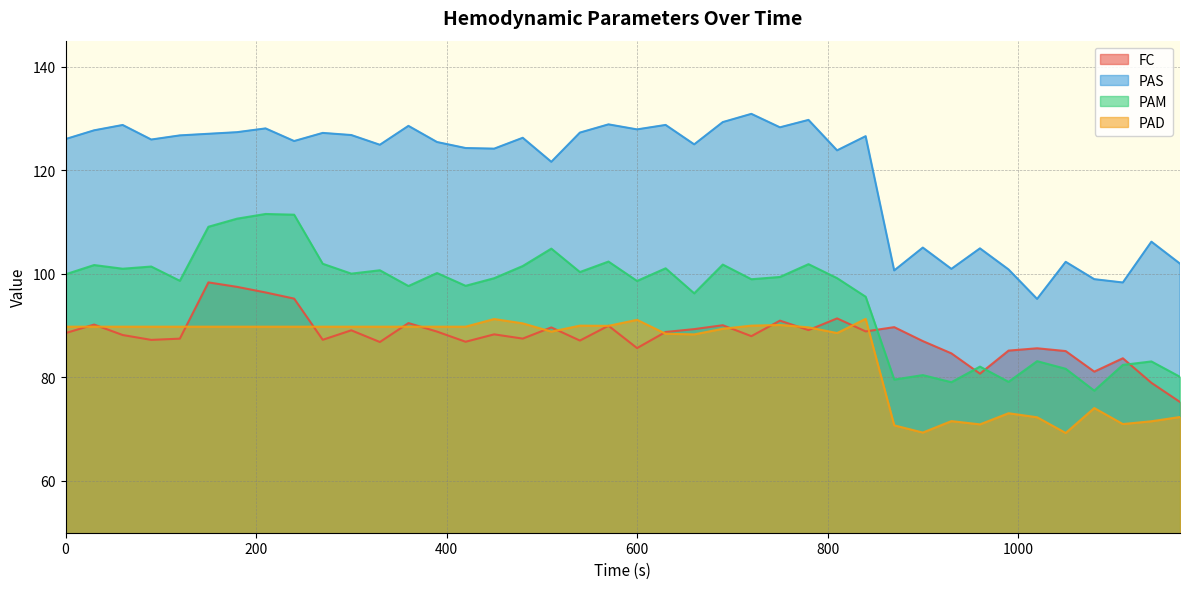

Read the PAD value at 600.

91.1